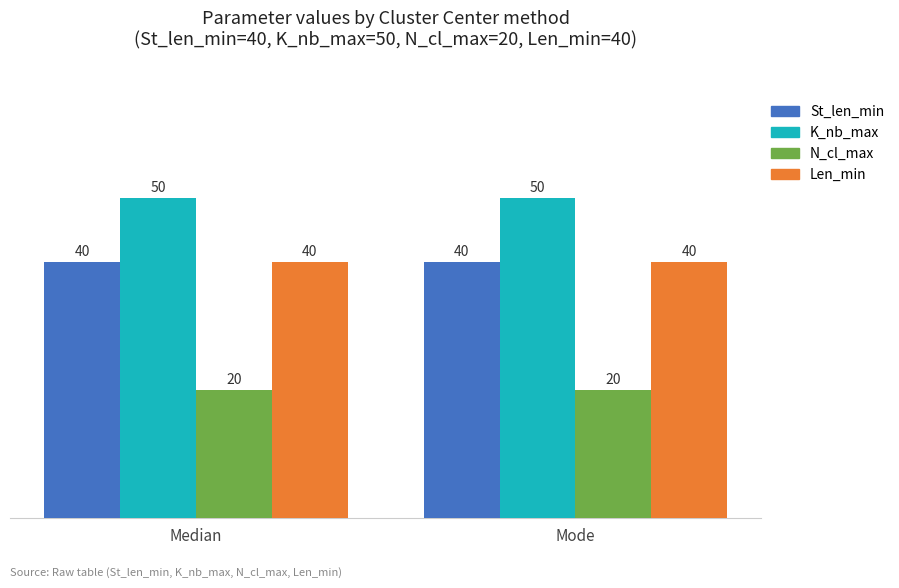

Reading left to right, what are all the values shown in this chart?

St_len_min: Median=40	Mode=40
K_nb_max: Median=50	Mode=50
N_cl_max: Median=20	Mode=20
Len_min: Median=40	Mode=40